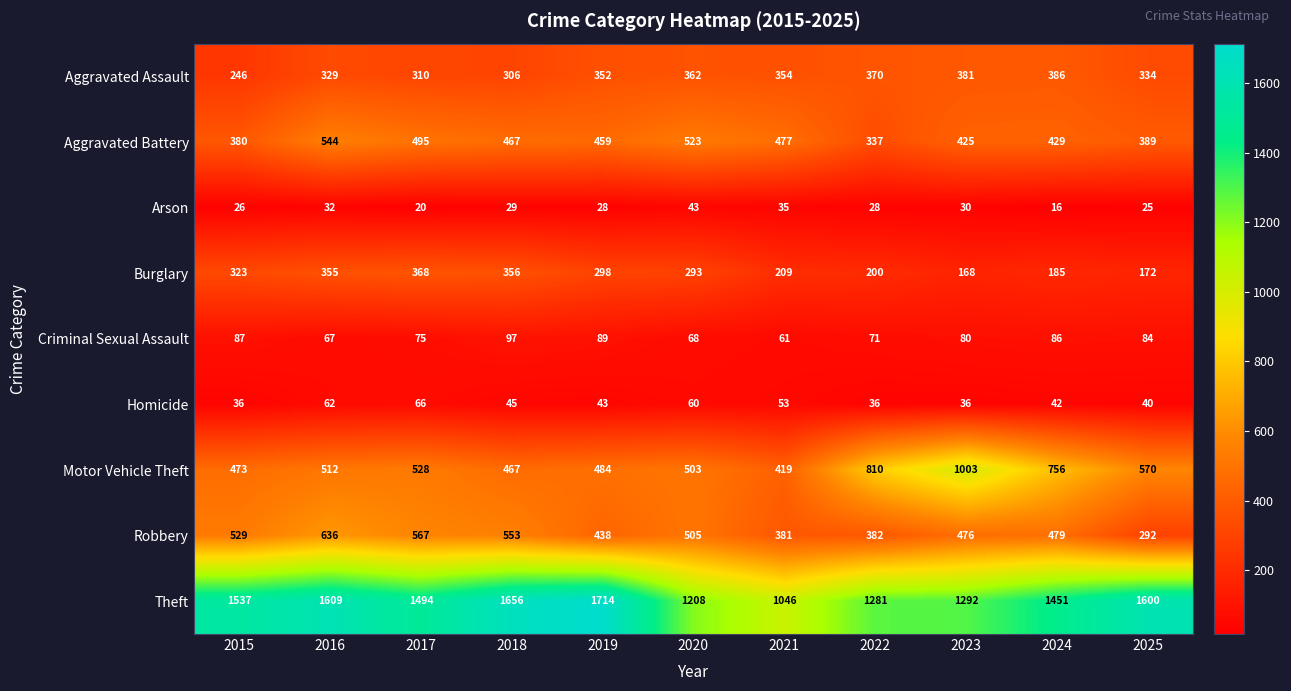

What is the smallest value displayed?

16